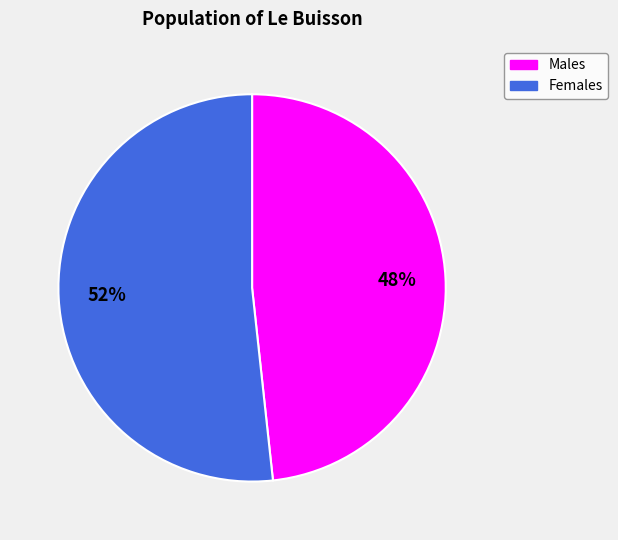

To the nearest percent, what is the average slice percentage?

50%